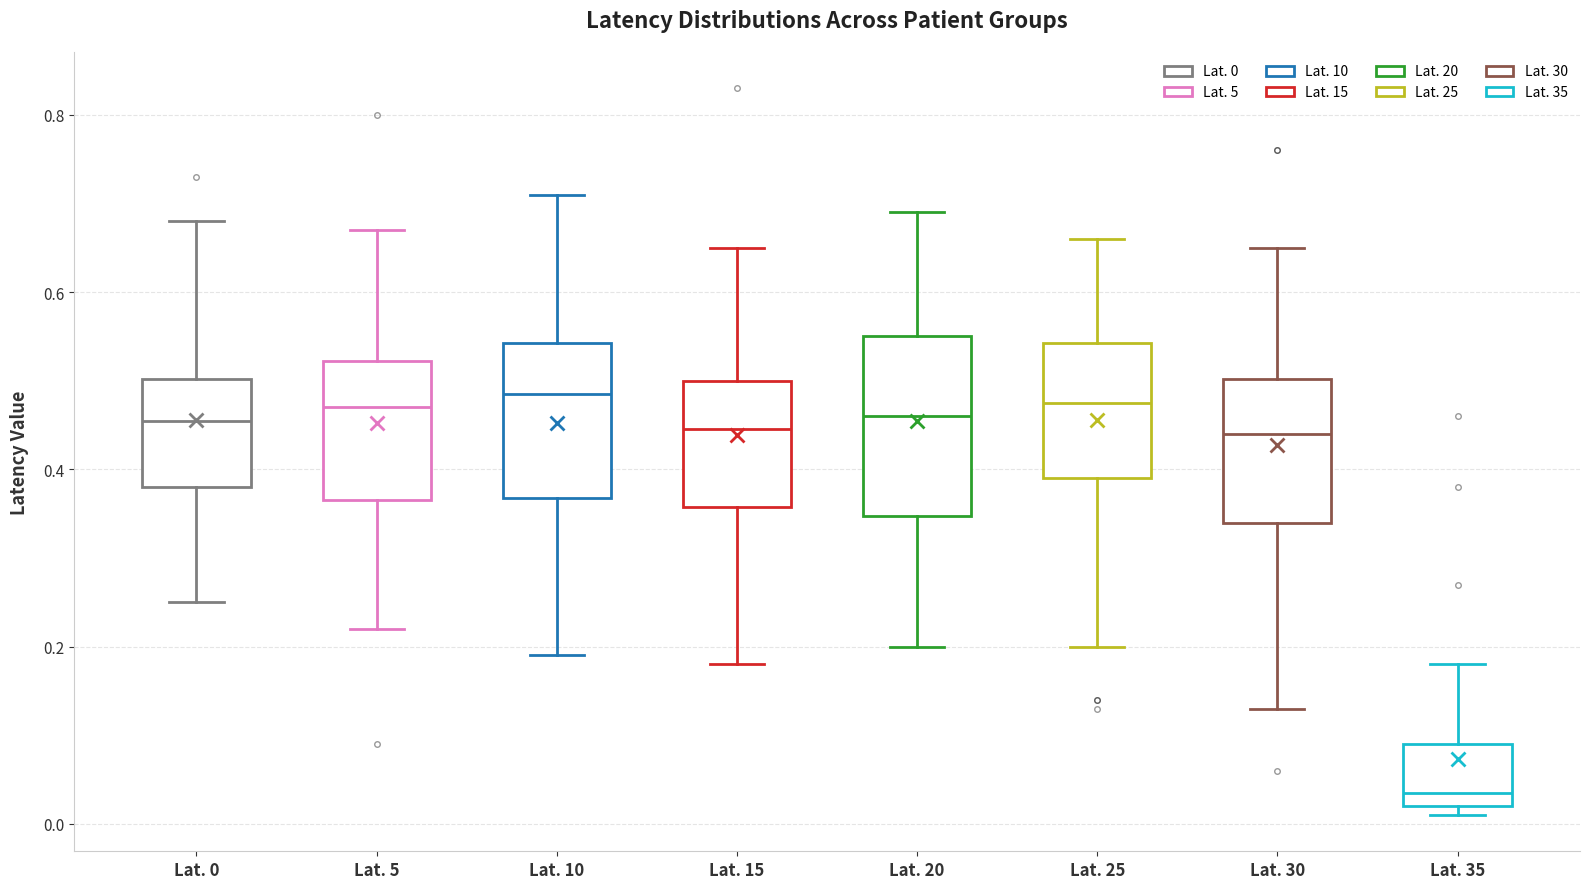

Which box is the tallest, from its lower edge to its upper edge?

Lat. 20